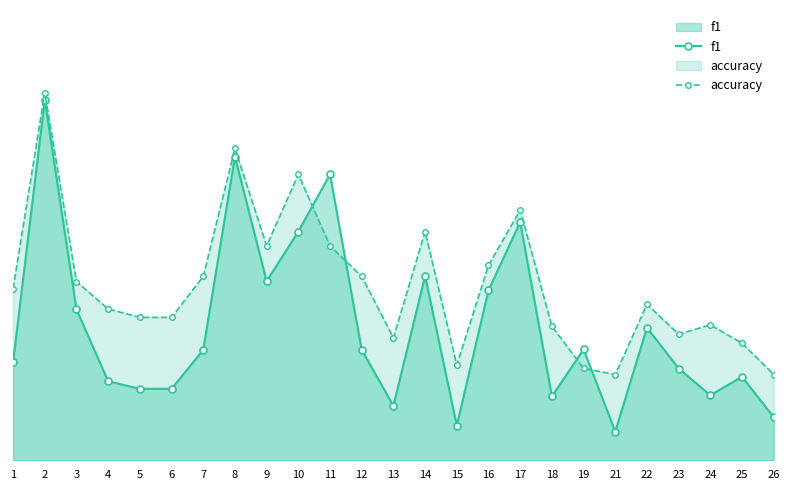

What is the total value across all series at 21?

0.3